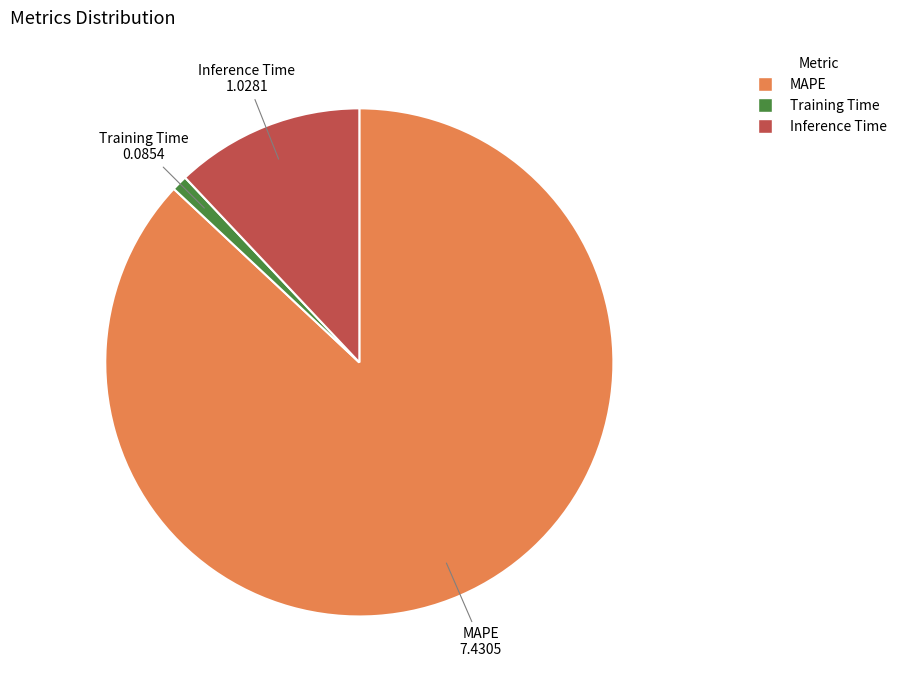

Combined, do Inference Time and MAPE account for over 50%?

Yes